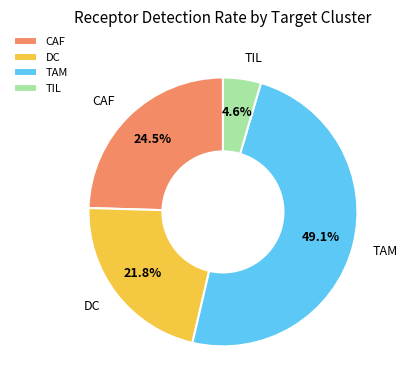

Is it true that DC is 14% of the pie?

False